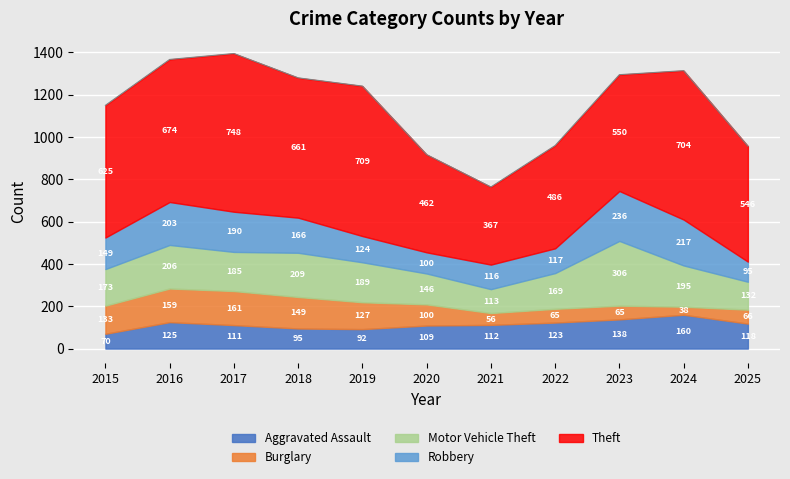

At which category does Aggravated Assault reach its first local peak?

2016